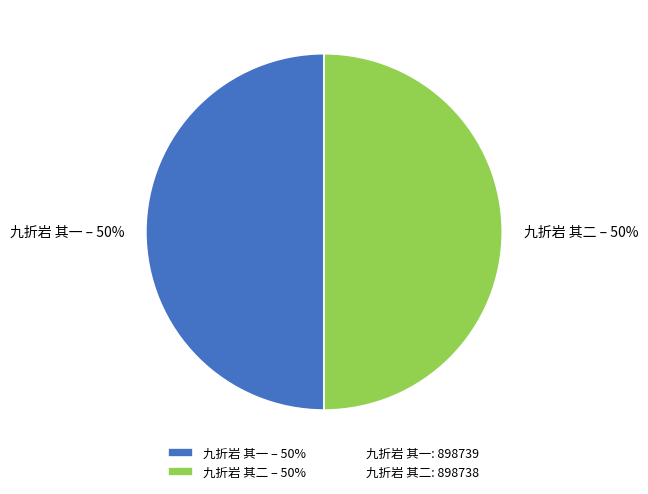

Is it true that 九折岩 其二 is 50% of the pie?

True